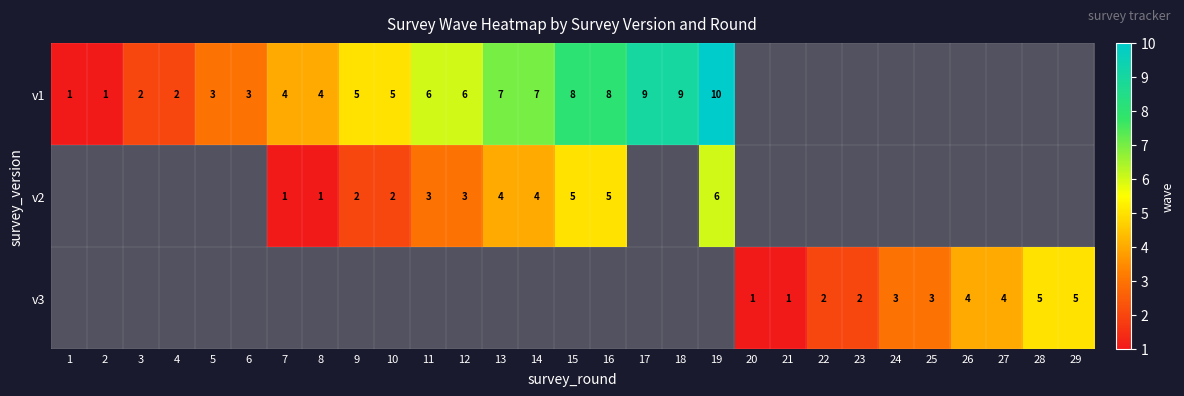

What is the spread (max minus min) of values at 16?

3.0